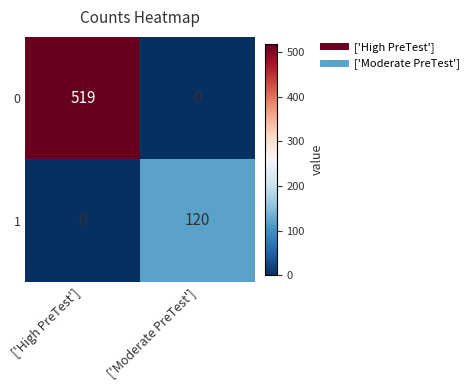

List the labels in order of 1 value, smallest first.

['High PreTest'], ['Moderate PreTest']